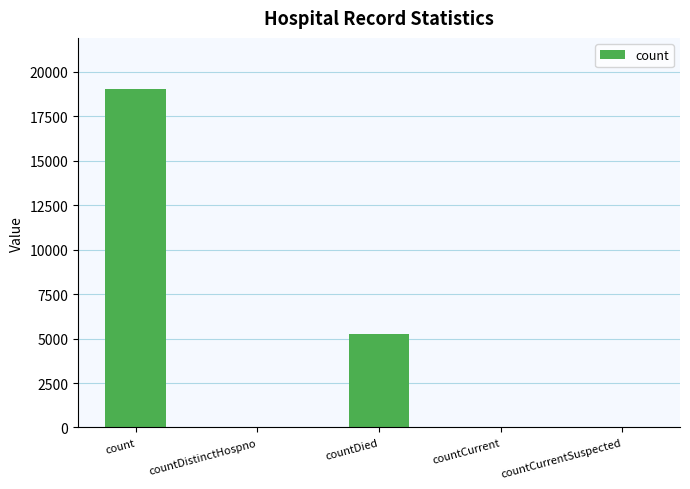

How many categories are shown in the chart?

5